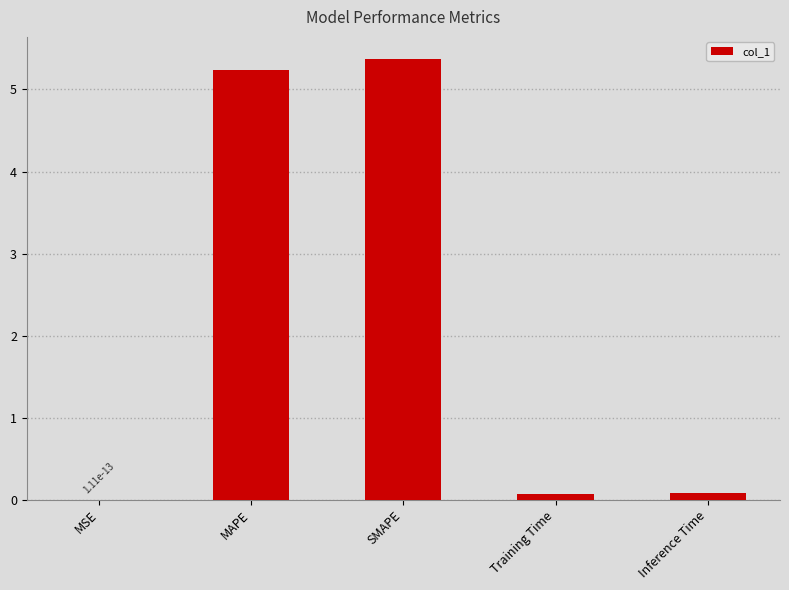

Is it true that the value at SMAPE is 5.4?

True